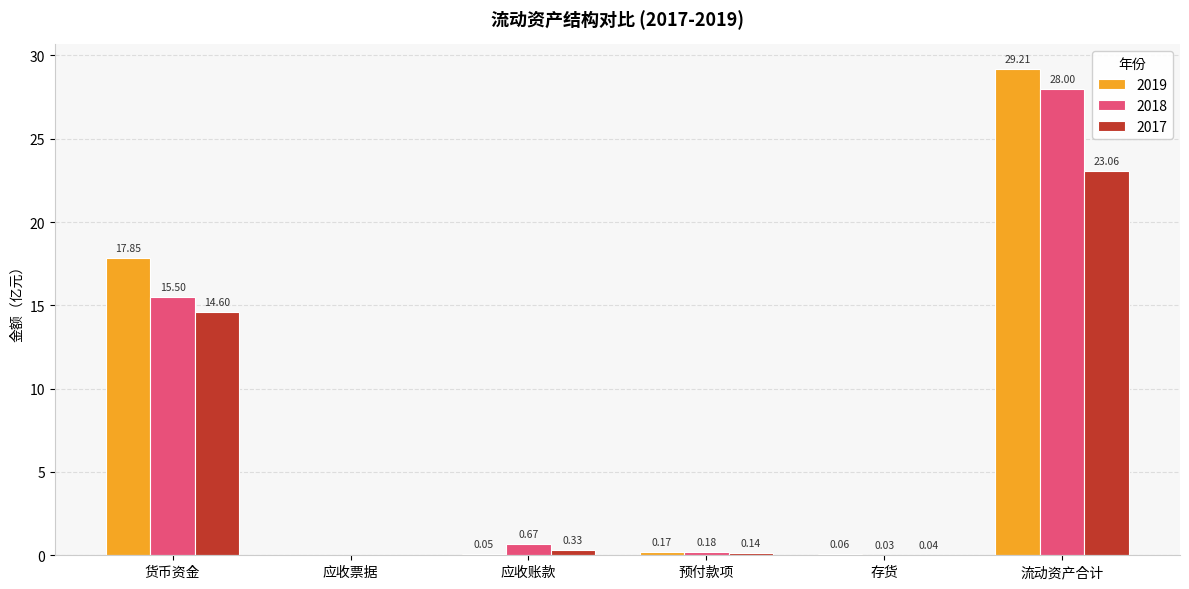

What are all the series names shown in the legend?

2019, 2018, 2017